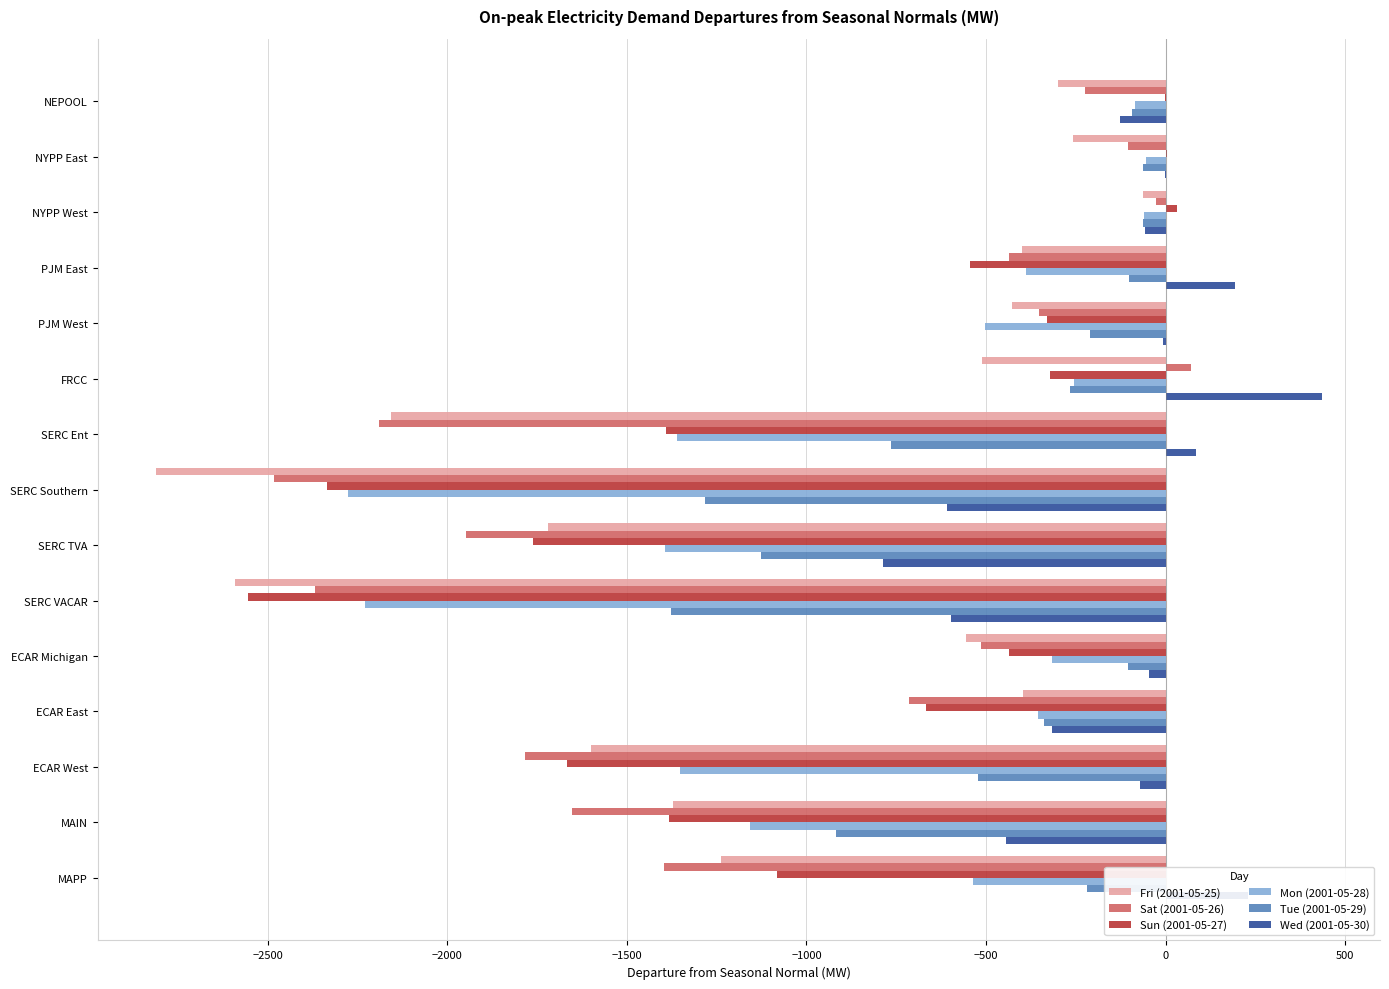

The Mon (2001-05-28) series shows -84.2 at NEPOOL. True or false?

True